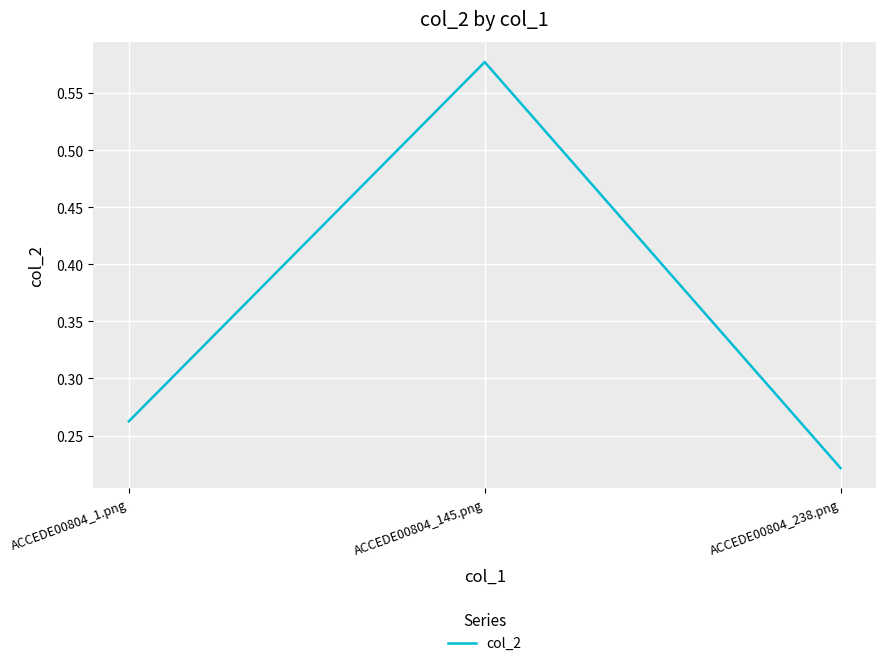

At which category does the chart reach its peak across all series?

ACCEDE00804_145.png